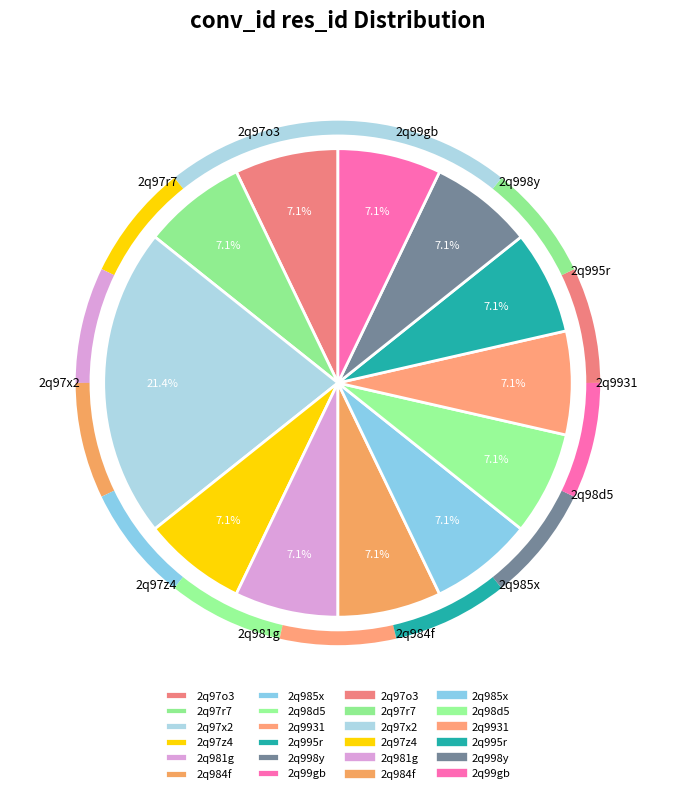

To the nearest percent, what percentage of the pie is 2q995r?

7%